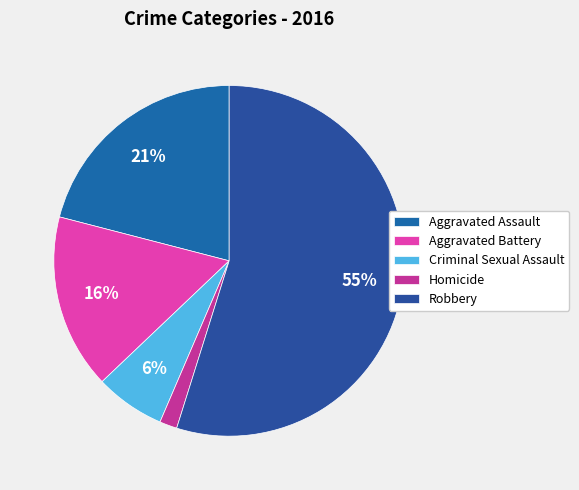

Count the number of slices in the pie.

5